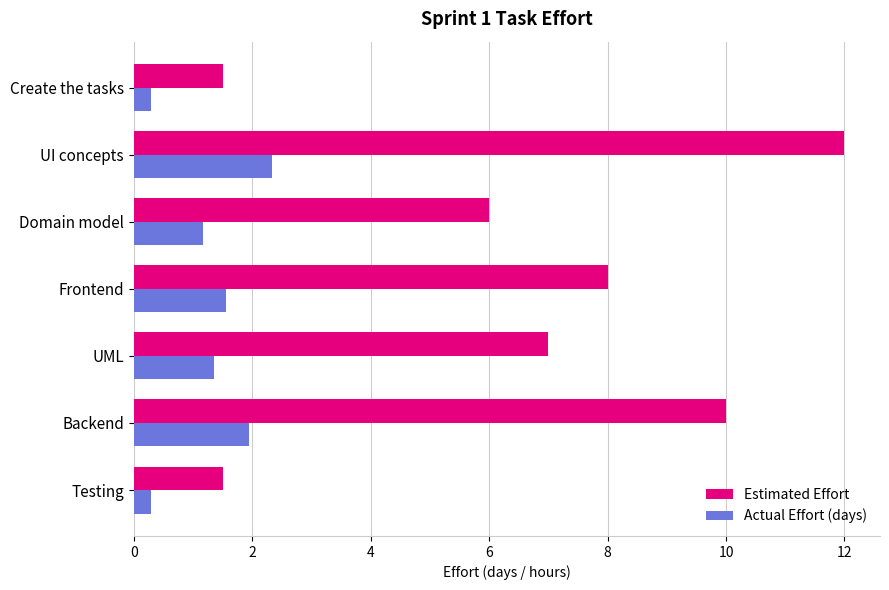

What is the average value of the Estimated Effort series?

6.6